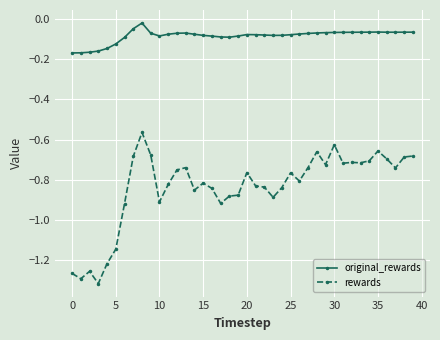

True or false: rewards has more than 0 points higher than both neighbors.

True